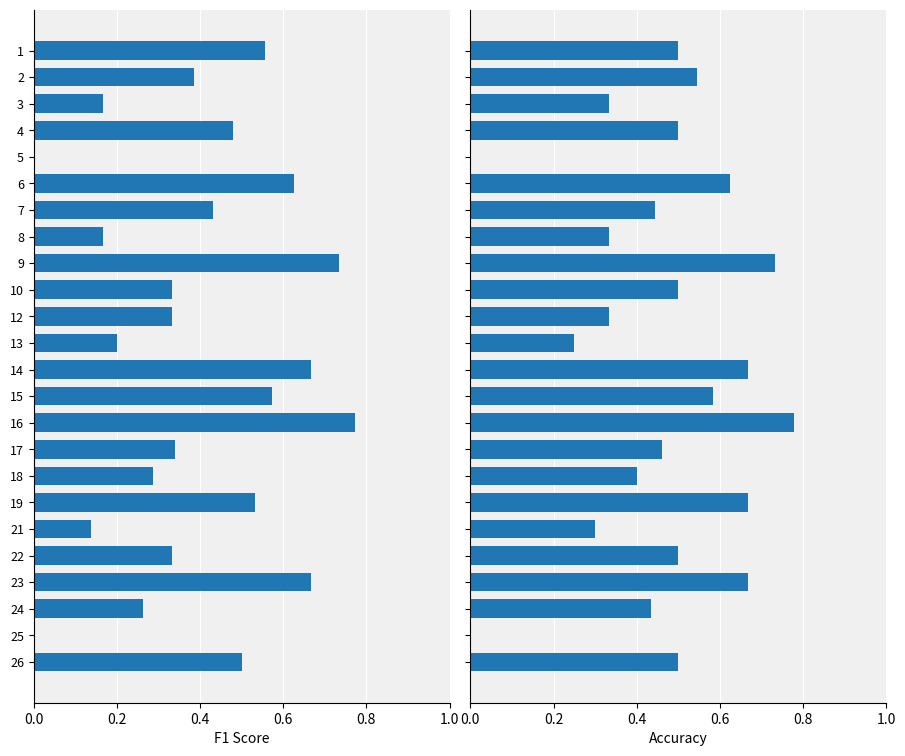

Does the chart contain any negative values?

No